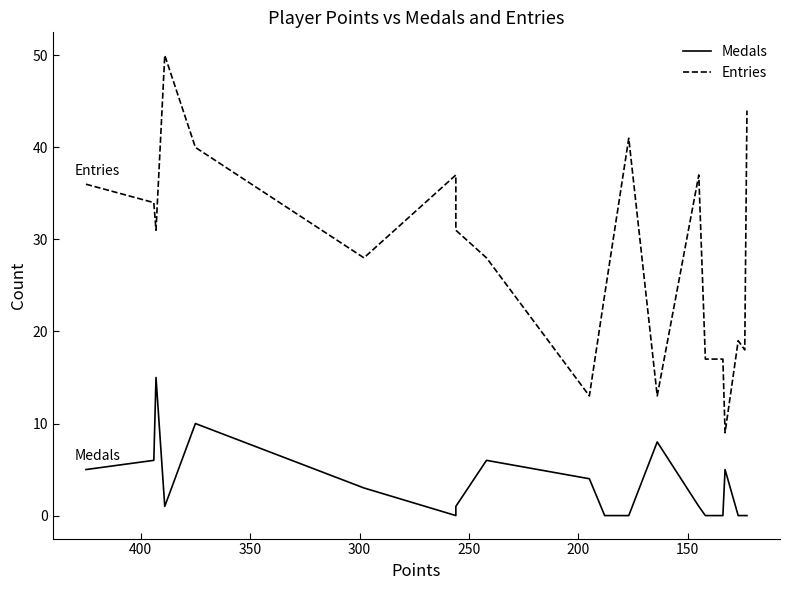

Reading left to right, what are all the values shown in this chart?

Medals: 5	6	15	1	10	3	0	1	6	4	0	0	8	1	0	0	5	0	0	0
Entries: 36	34	31	50	40	28	37	31	28	13	24	41	13	37	17	17	9	19	18	44